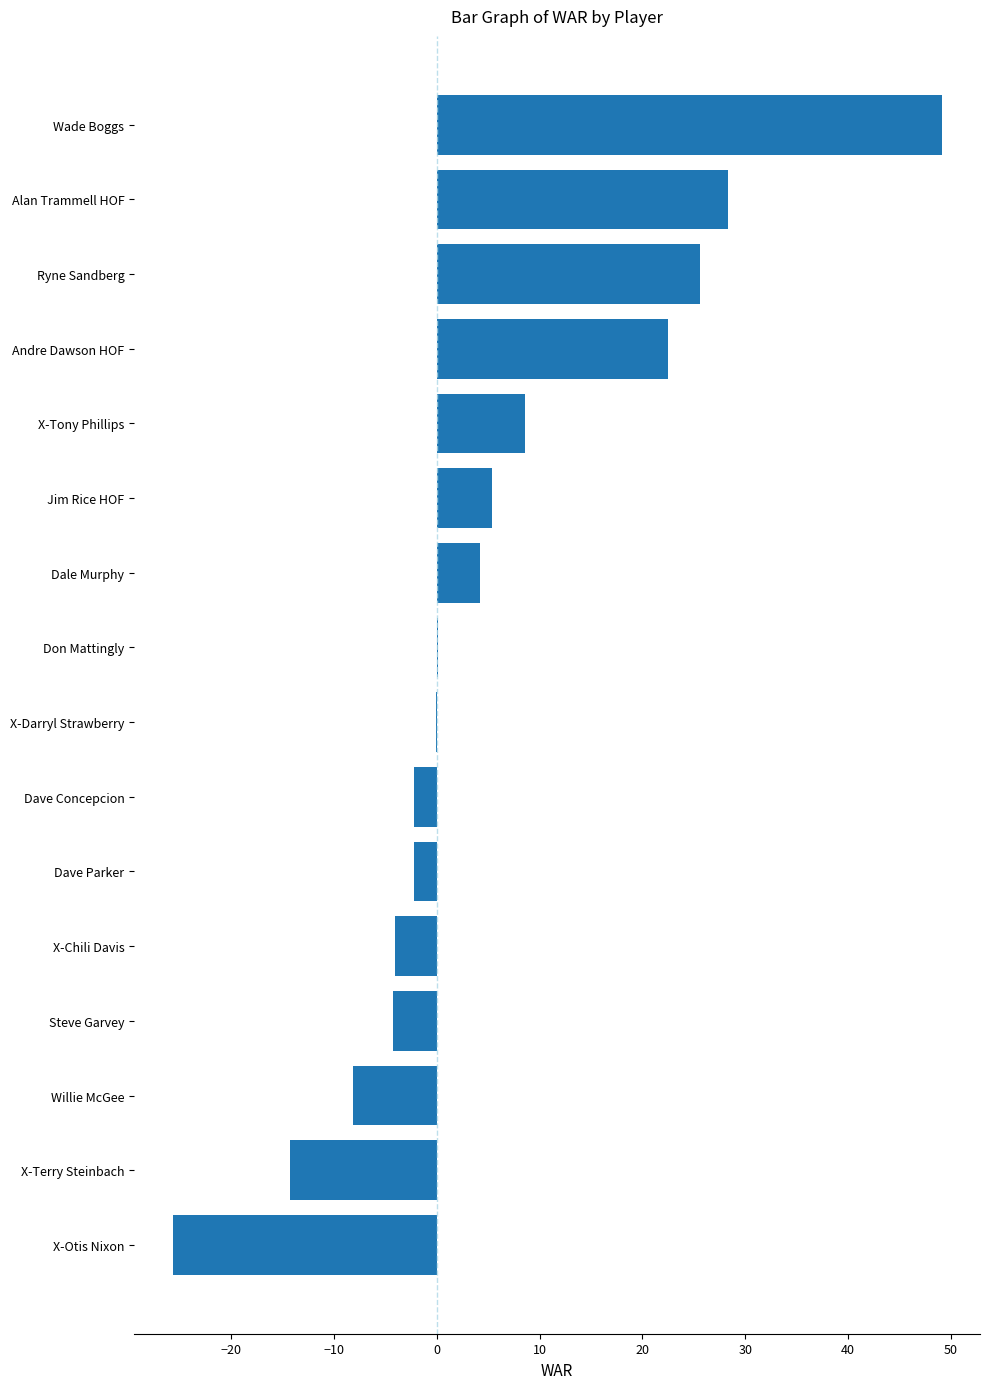

What is the sum of the values at X-Terry Steinbach and Ryne Sandberg?

11.3